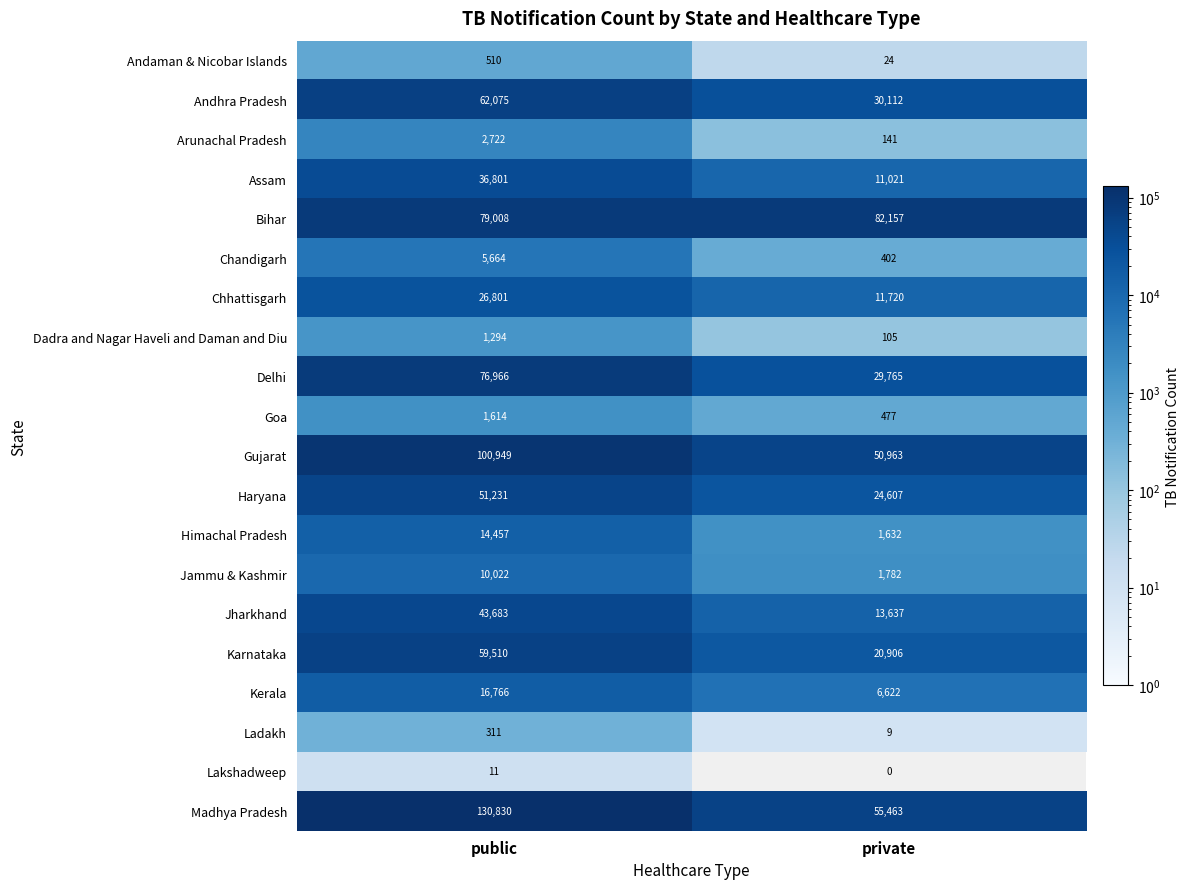

At which category is the sum across all series the highest?

public